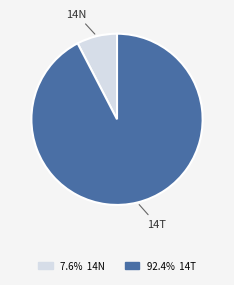

Is the sum of 14N and 14T greater than half?

Yes